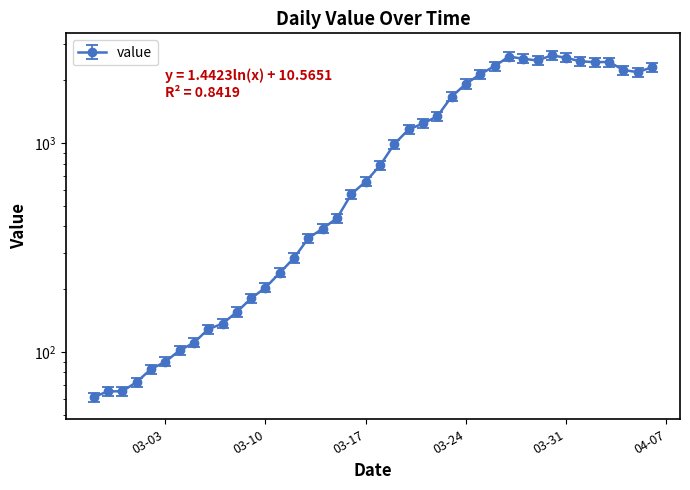

List the labels in order of value, smallest first.

2020-02-27, 2020-02-28, 2020-02-29, 2020-03-01, 2020-03-02, 2020-03-03, 2020-03-04, 2020-03-05, 2020-03-06, 2020-03-07, 2020-03-08, 2020-03-09, 2020-03-10, 2020-03-11, 2020-03-12, 2020-03-13, 2020-03-14, 2020-03-15, 2020-03-16, 2020-03-17, 2020-03-18, 2020-03-19, 2020-03-20, 2020-03-21, 2020-03-22, 2020-03-23, 2020-03-24, 2020-03-25, 2020-04-05, 2020-04-04, 2020-04-06, 2020-03-26, 2020-04-02, 2020-04-03, 2020-04-01, 2020-03-29, 2020-03-28, 2020-03-31, 2020-03-27, 2020-03-30